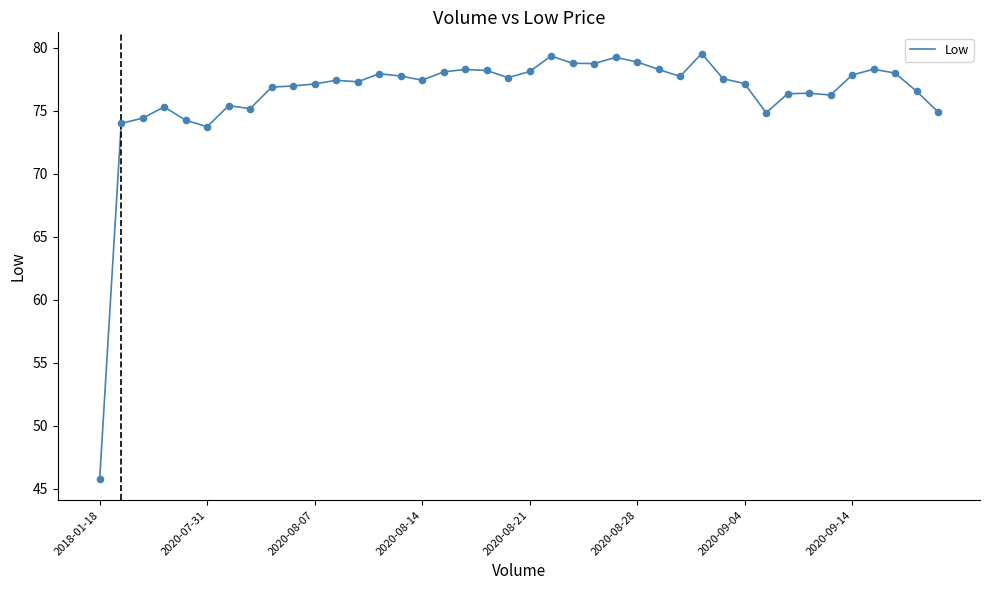

What is the difference between the maximum and minimum values?

33.8